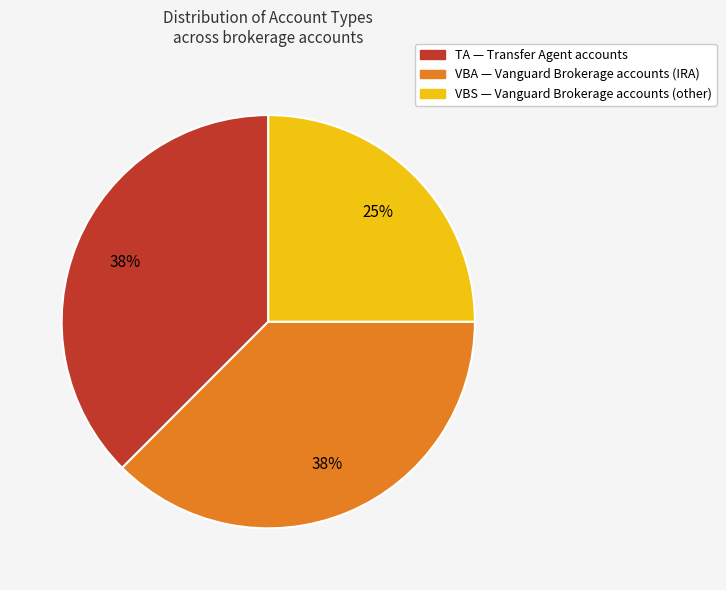

To the nearest percent, what is the average slice percentage?

33%